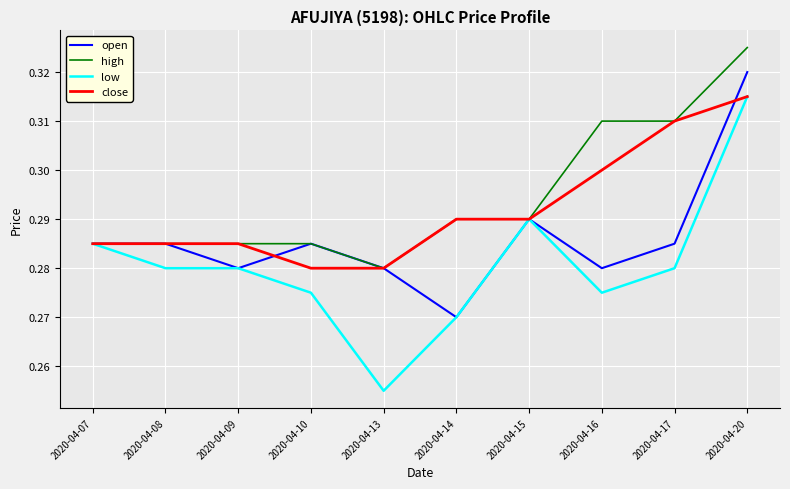

Which category has the lowest value across all series?

2020-04-13